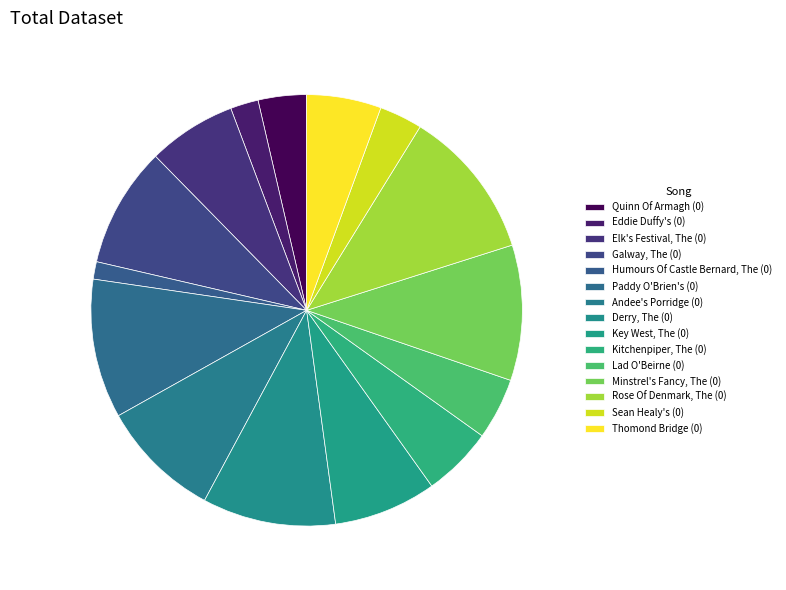

To the nearest percent, what portion does Key West, The (0) represent?

8%